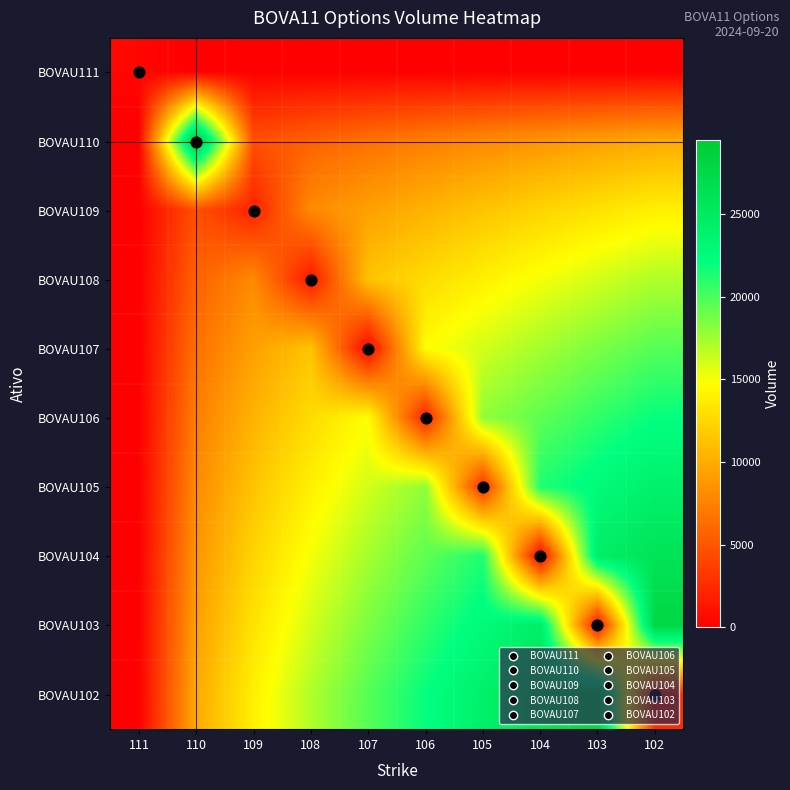

At how many categories does at least one series exceed 15080?

8